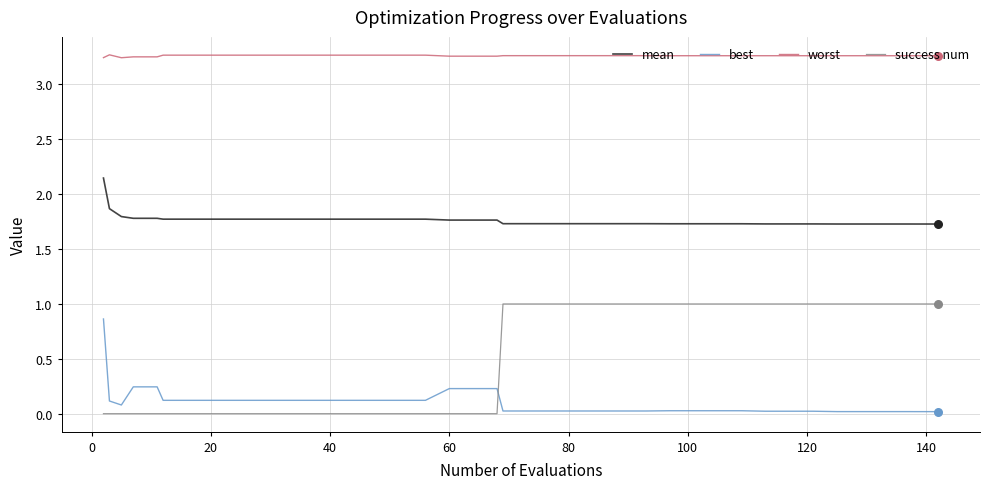

At how many categories does at least one series exceed 1?

40